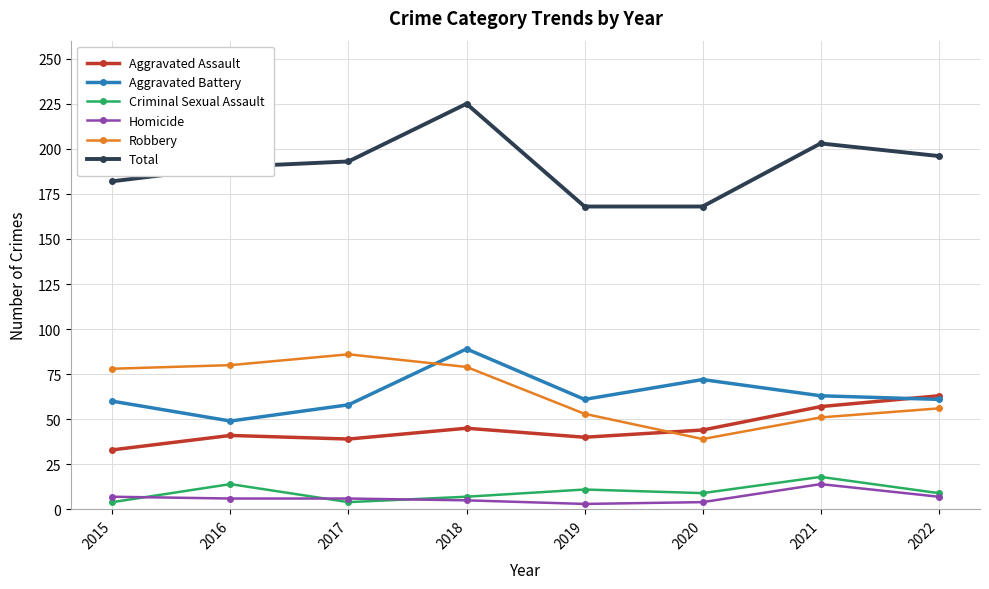

What is the sum of all Robbery values?

522